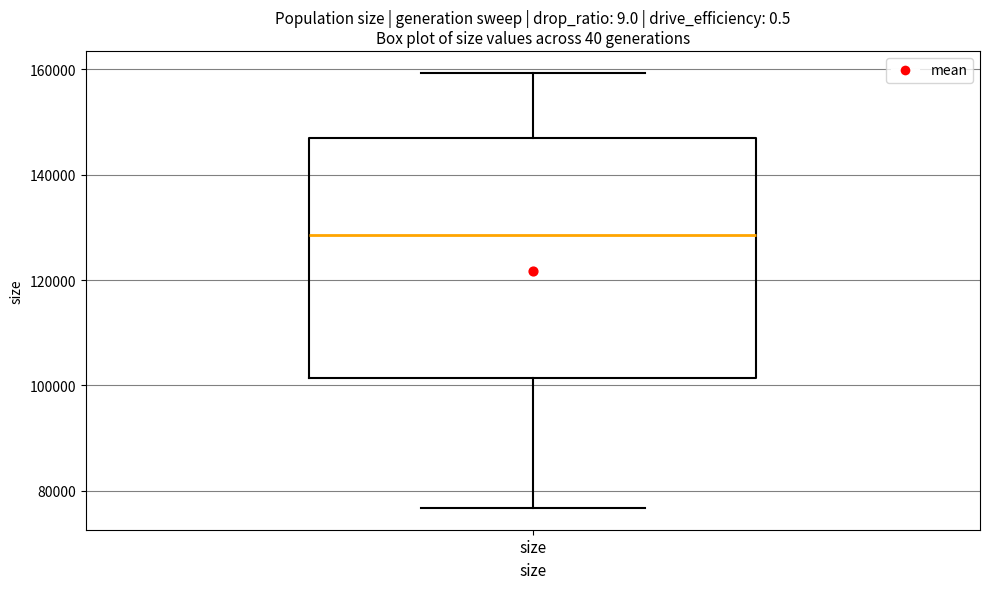

Where is the upper edge of the box for size on the y-axis? The values are not printed on the chart, so give them approximately, as read against the axis.

148000